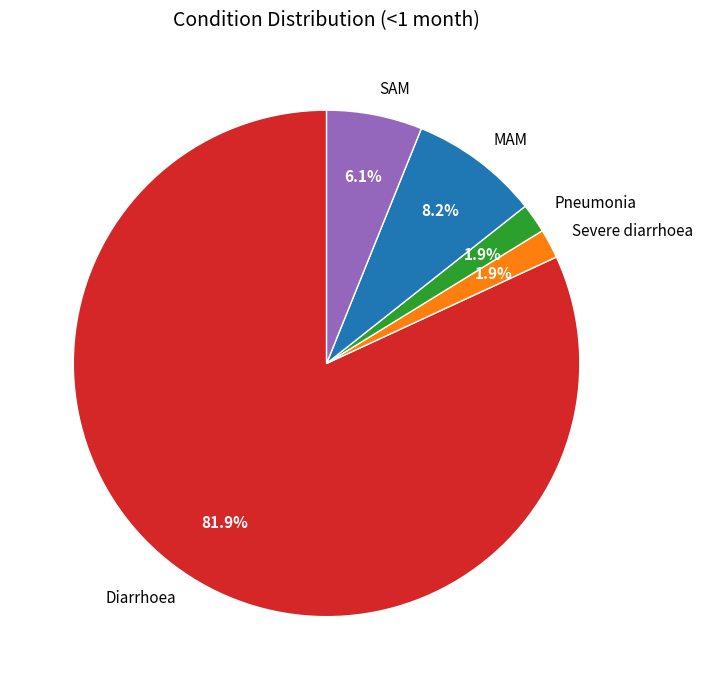

What is the largest slice in the pie chart?

Diarrhoea